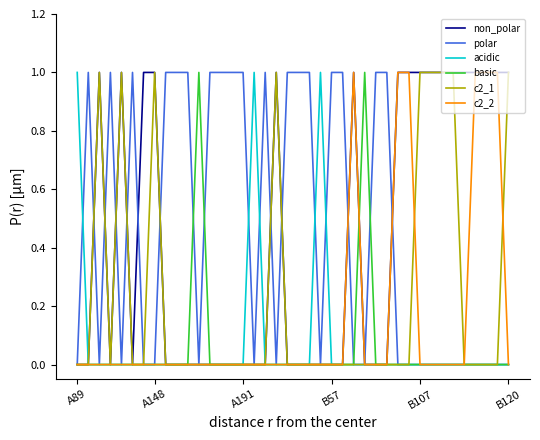

The basic series shows 1 at B120. True or false?

False